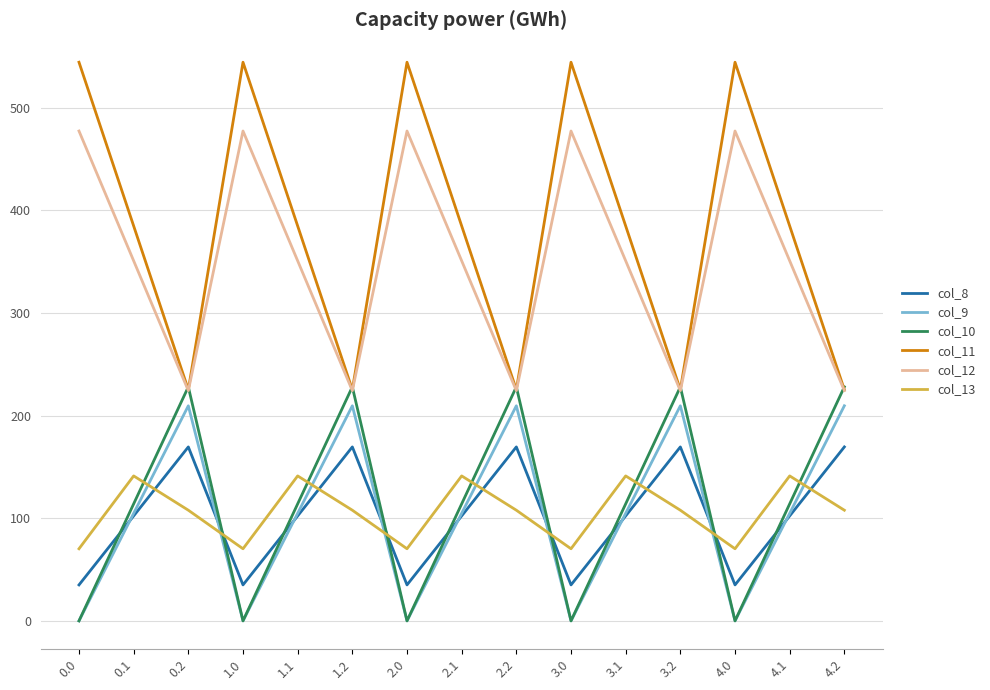

What is the difference between the second highest and minimum values in the col_12 series?

252.9